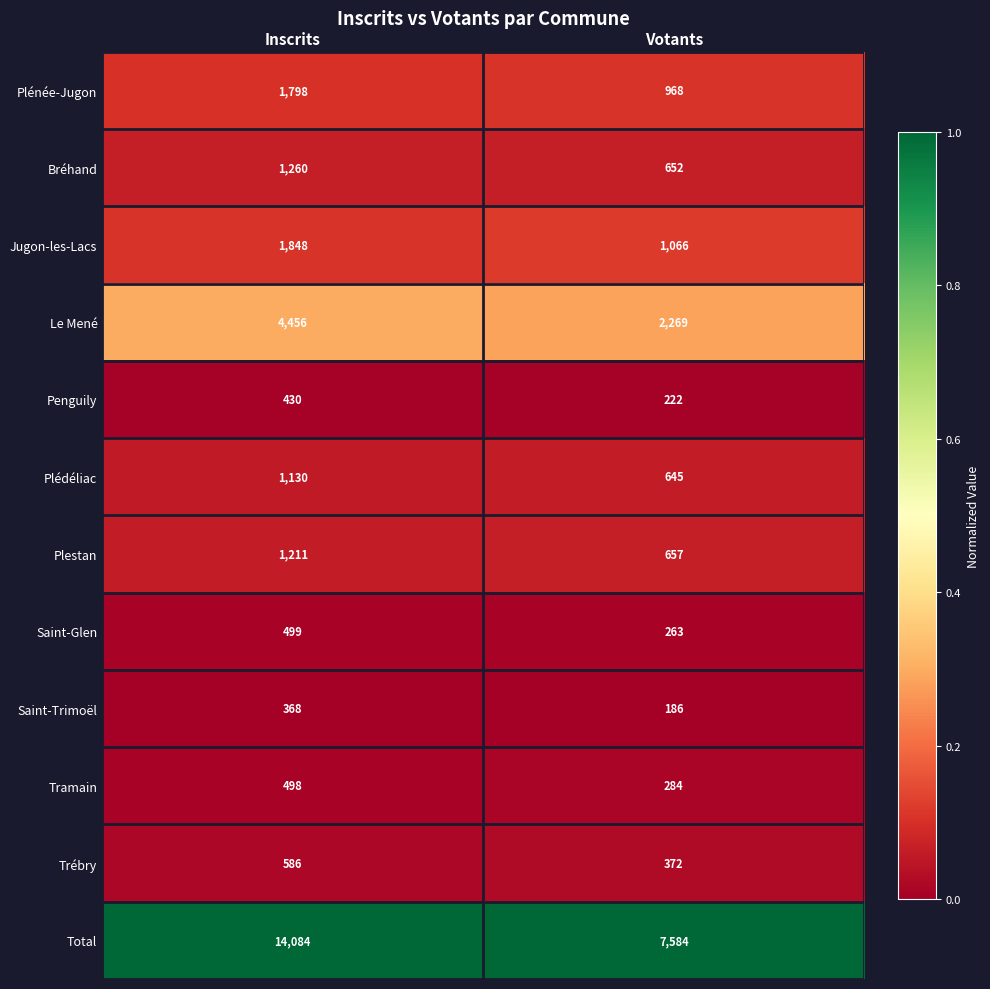

What is the highest value of the Saint-Glen series?

499